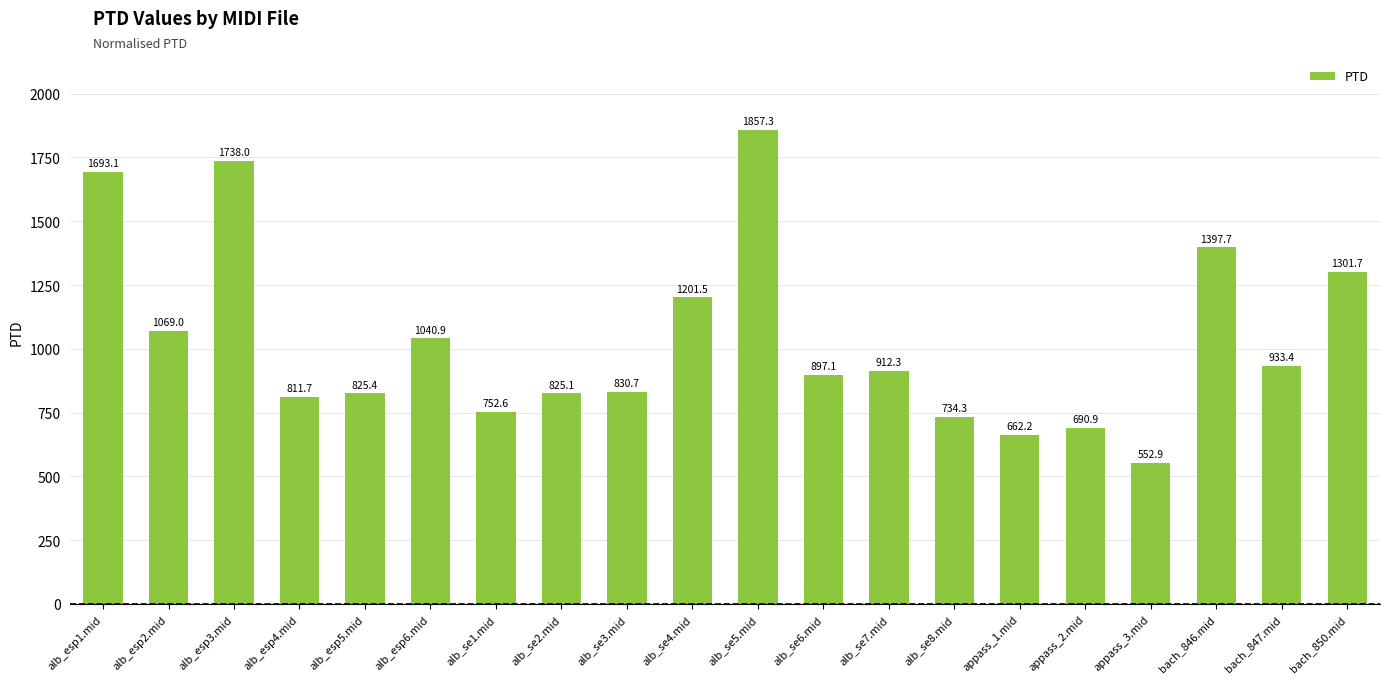

The value at alb_se5.mid is 2859.9. True or false?

False